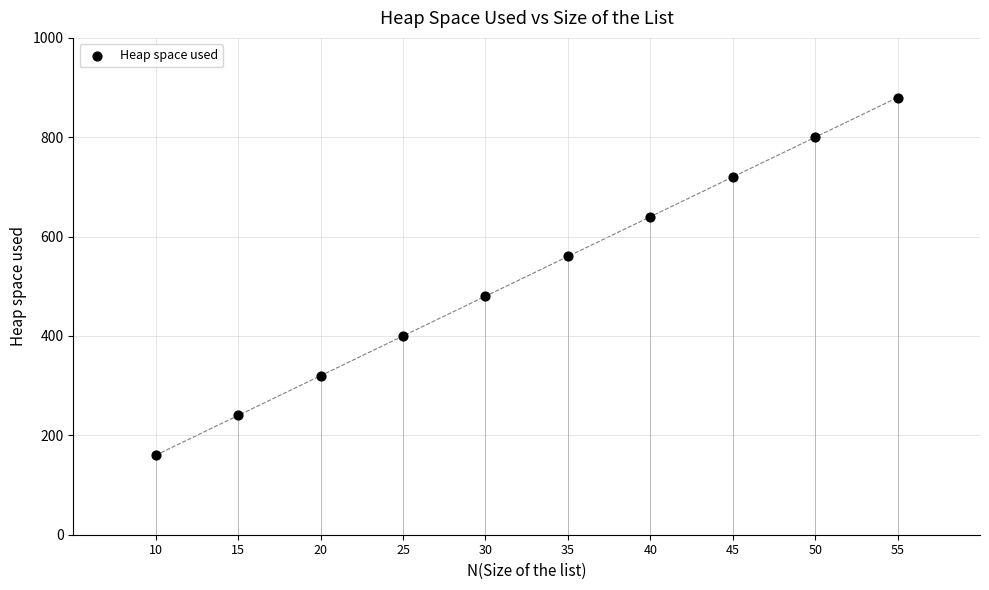

What is the average Y value?

520